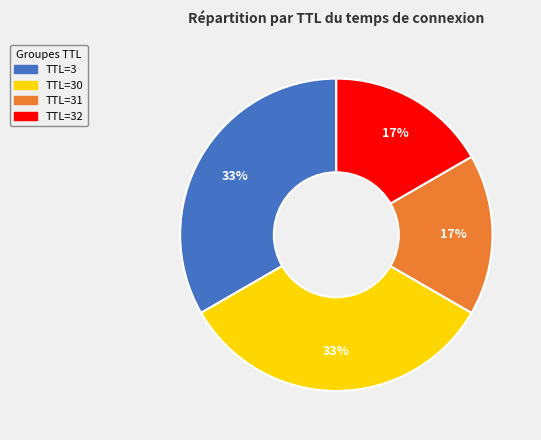

Is there any slice that represents more than half of the pie?

No